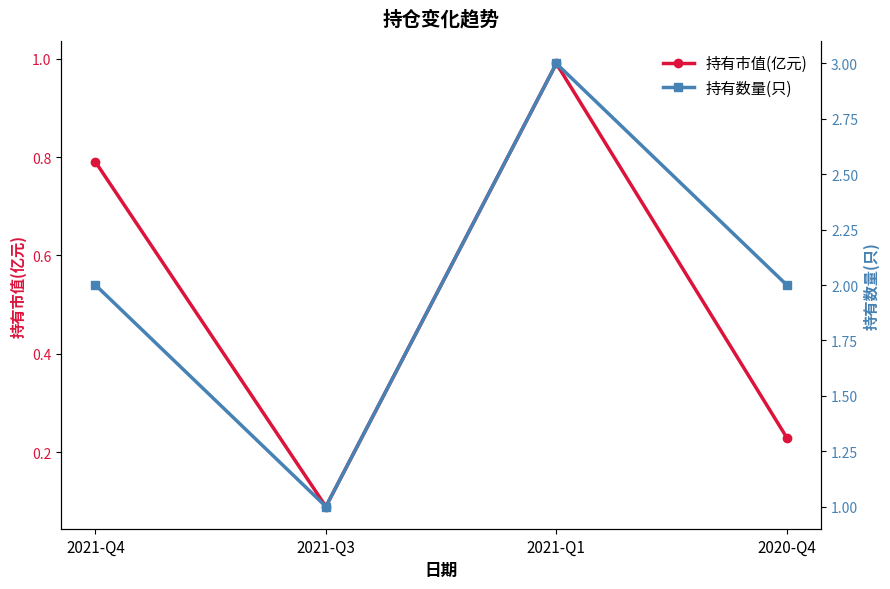

What is the total value across all series at 2020-Q4?

2.2